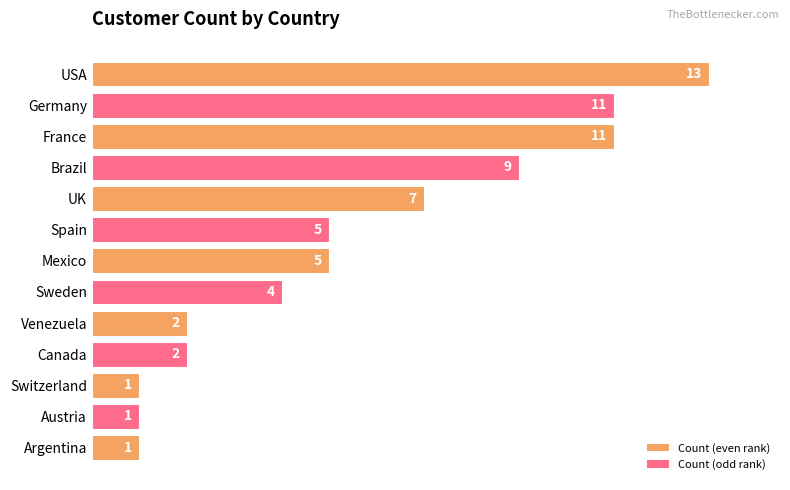

Is it true that the value at Germany is 17?

False